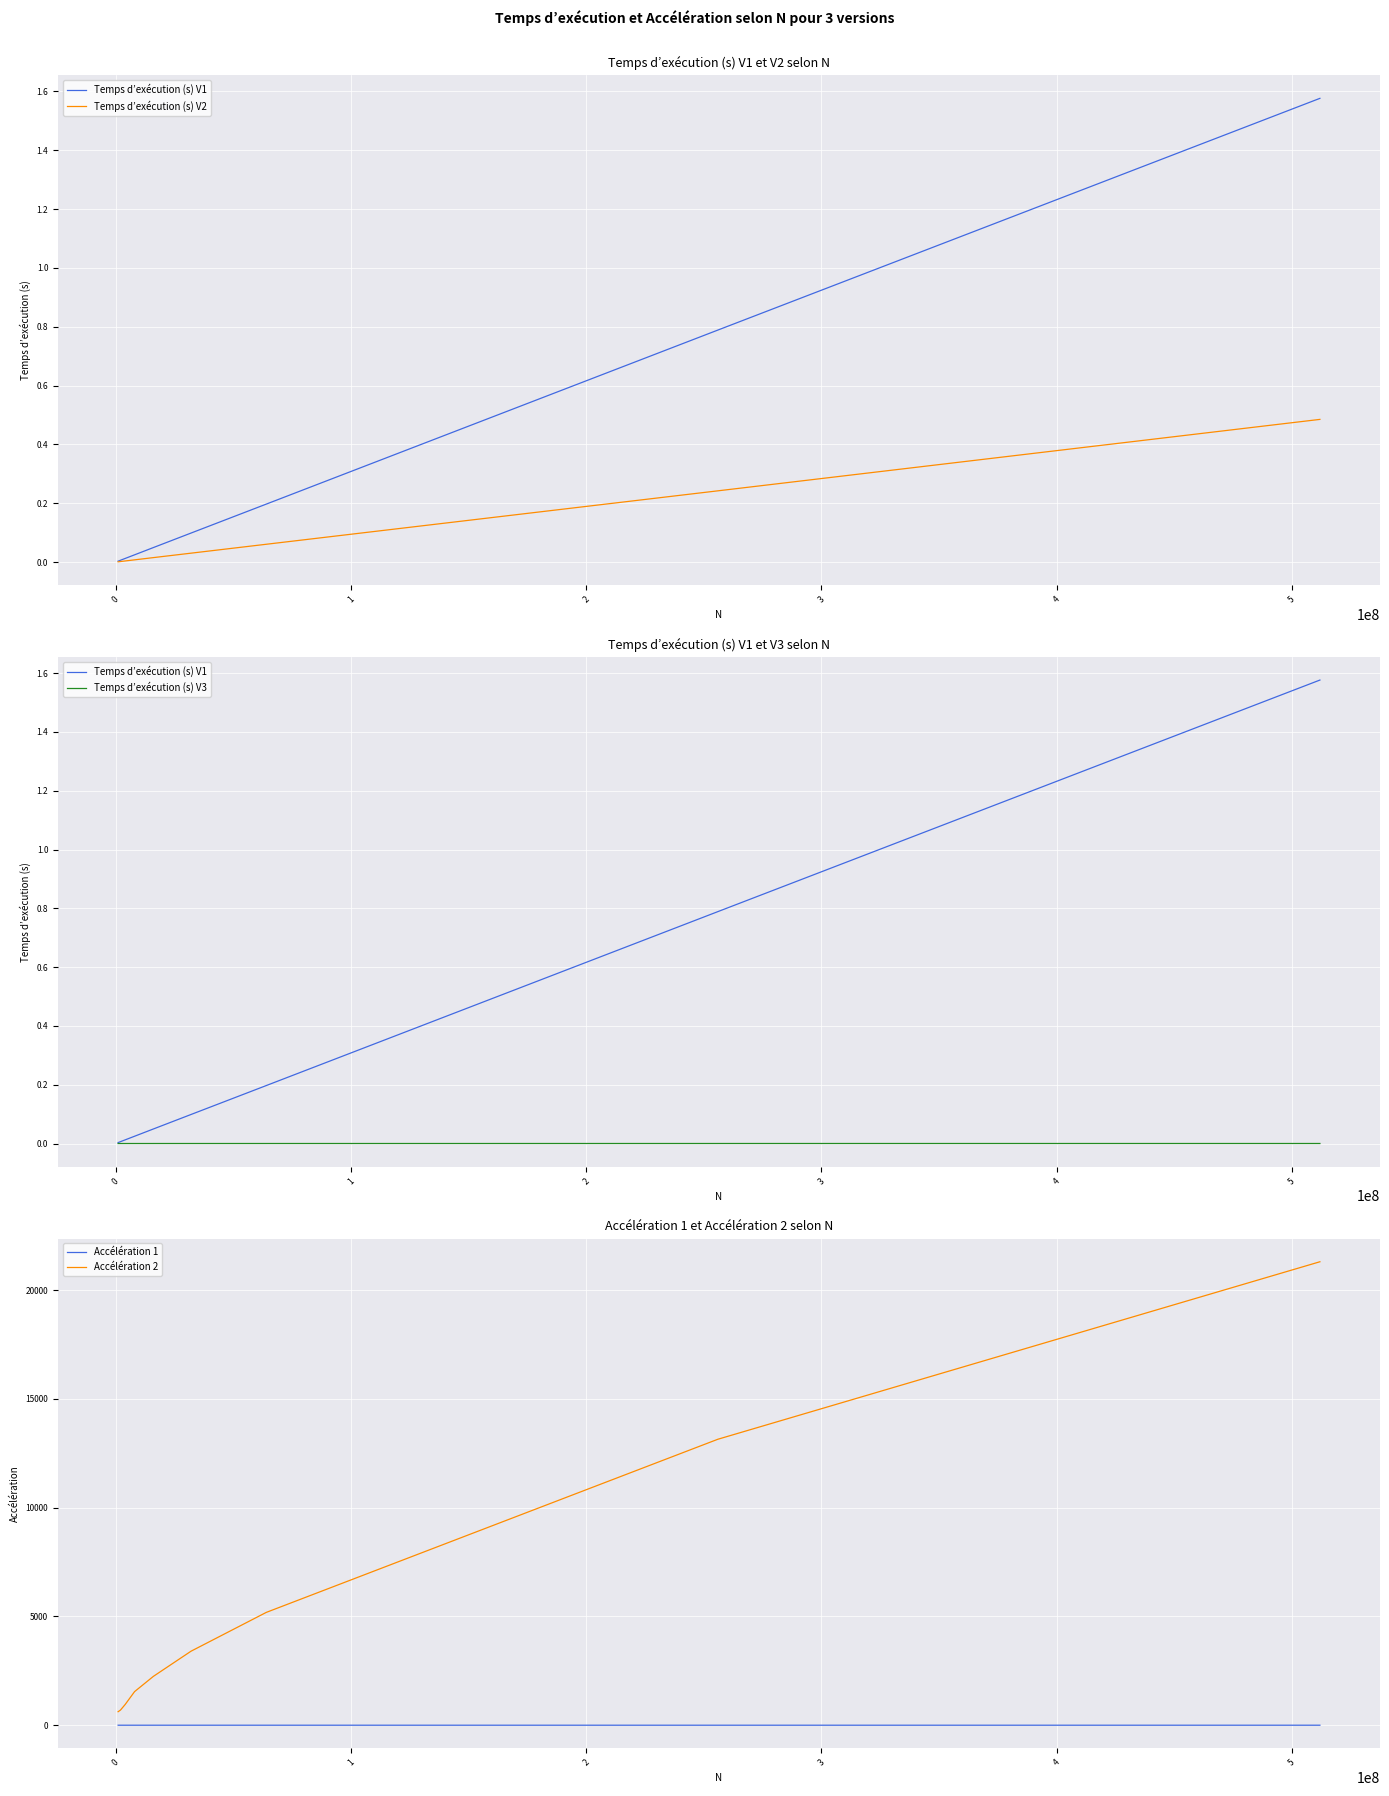

True or false: Accélération 1 and Accélération 2 intersect in this chart.

False